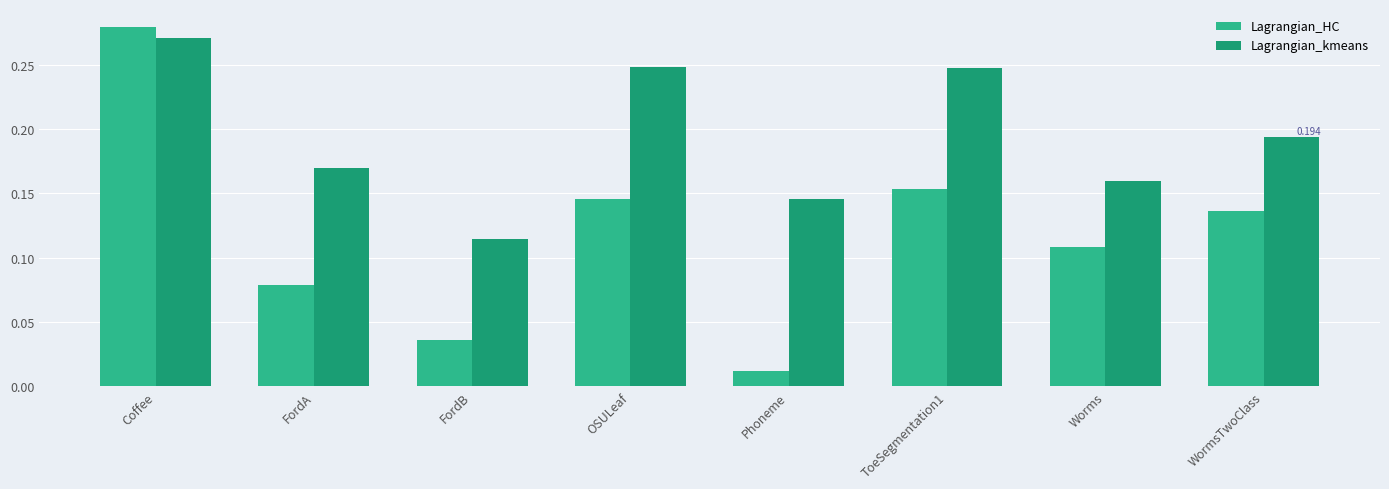

At which label is Lagrangian_kmeans closest to 0?

FordB